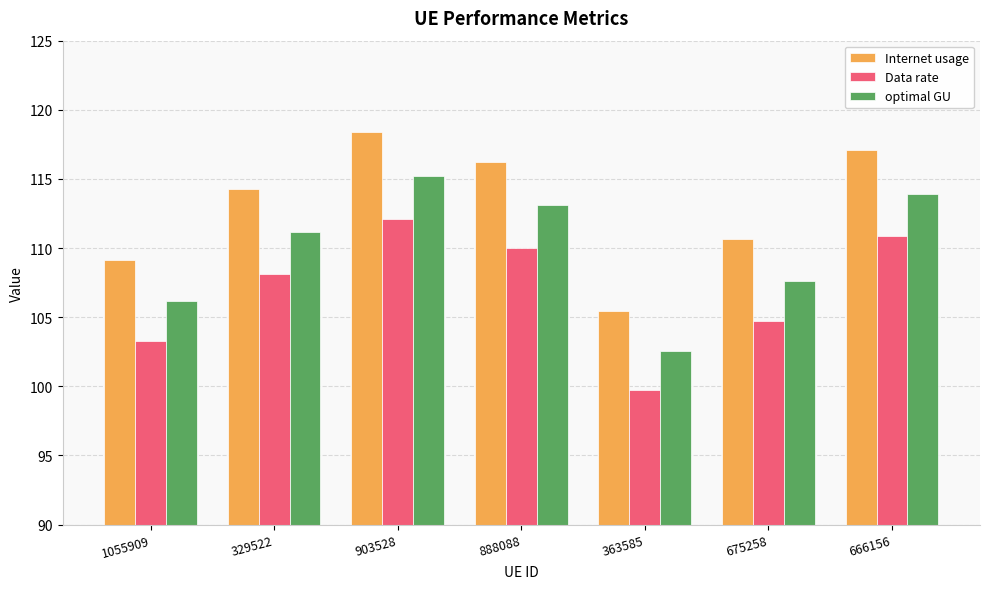

How many series are shown in this chart?

3